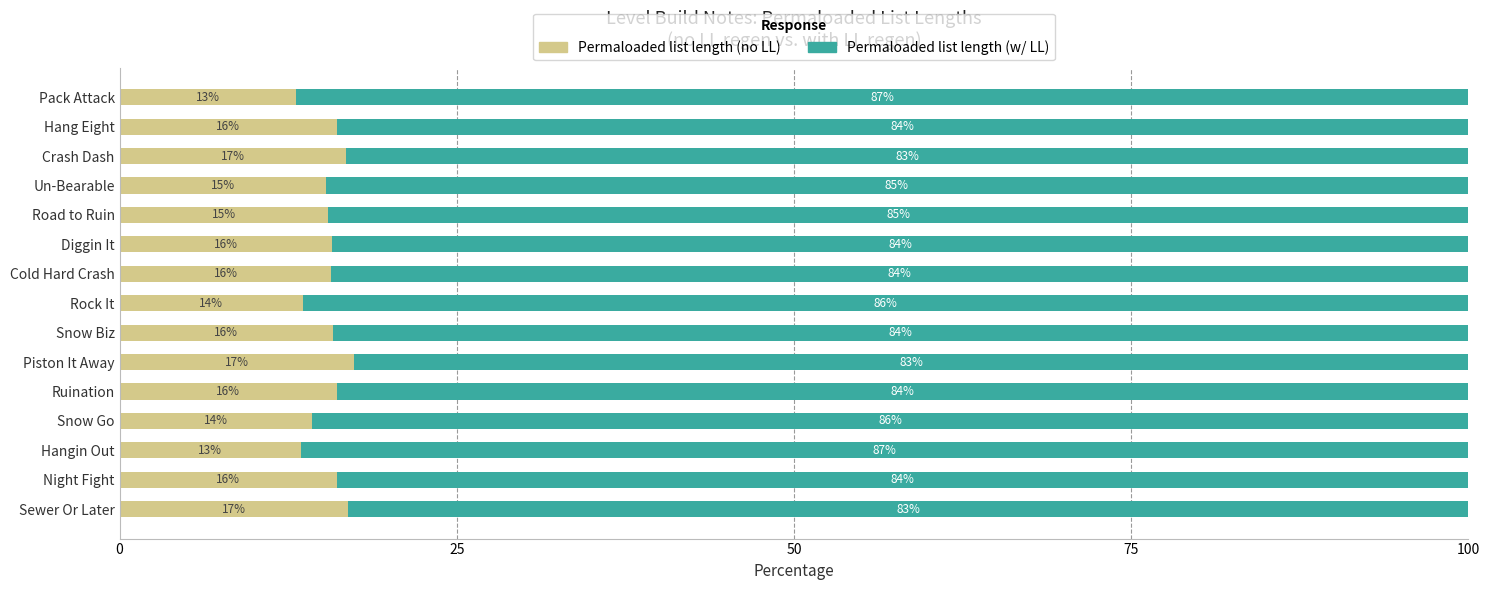

The Permaloaded list length (no LL) series shows 15.7 at Diggin It. True or false?

True